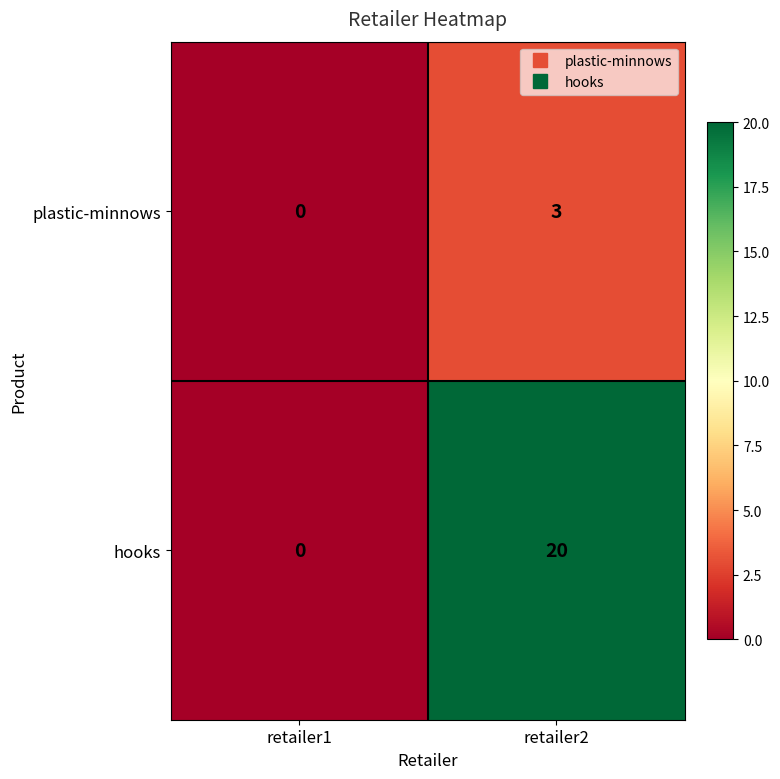

What is the difference between the hooks values at retailer2 and retailer1?

20